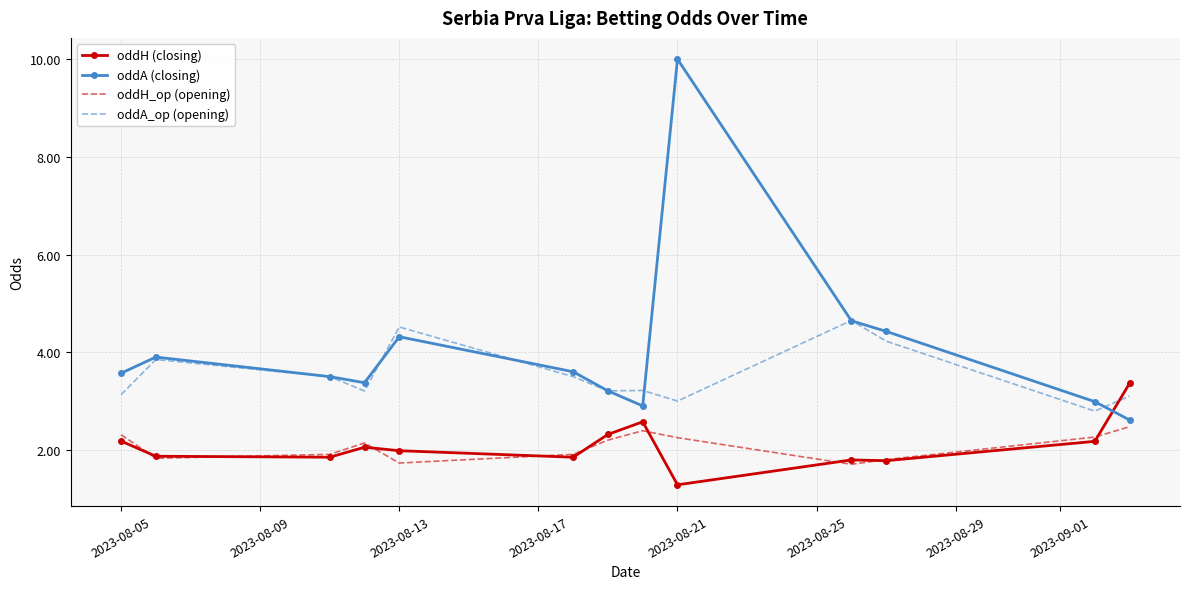

True or false: oddH (closing) and oddA (closing) cross at least once.

True